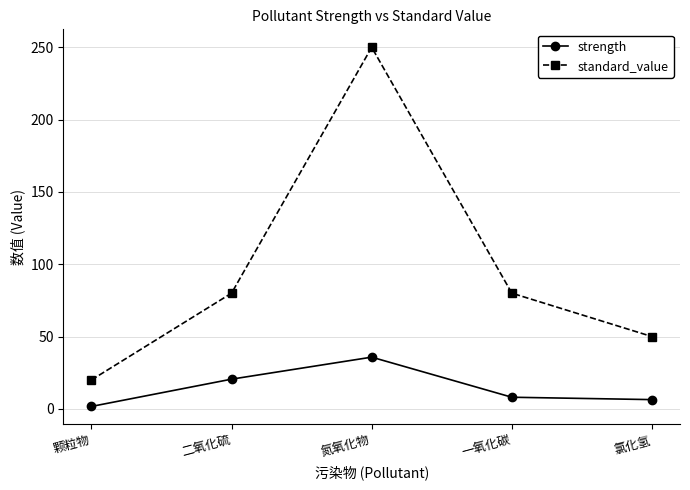

Rank the series at 颗粒物 from highest to lowest value.

standard_value, strength